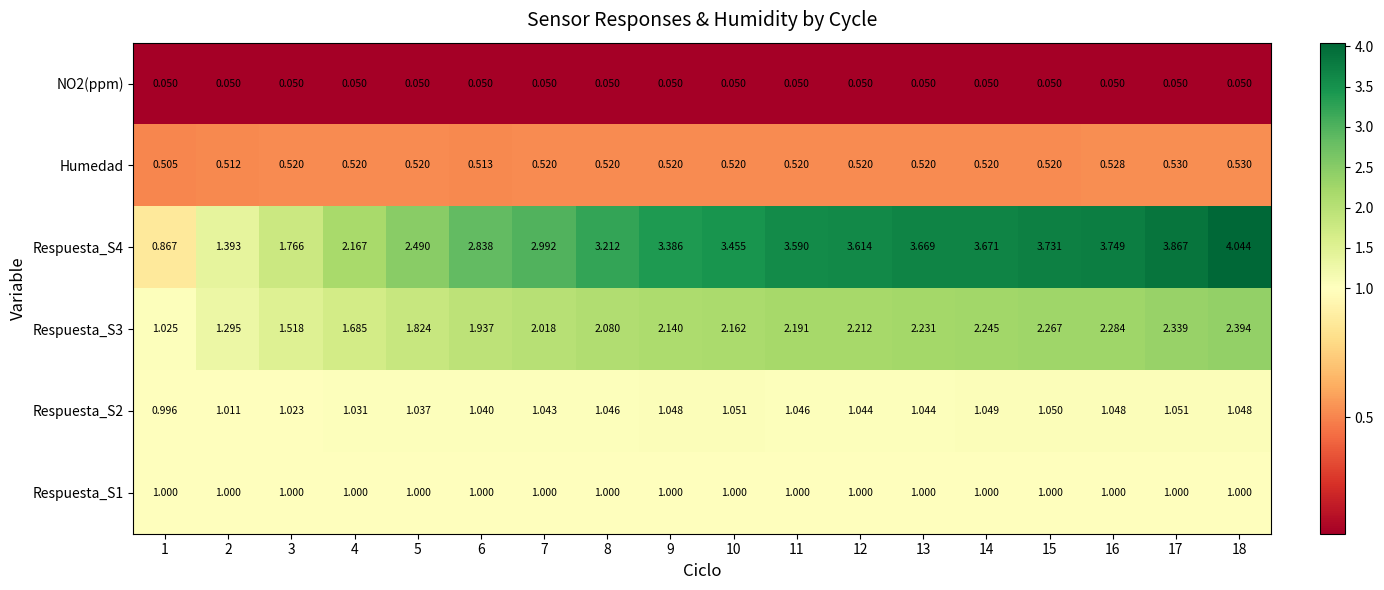

Which series has the largest total across all categories?

Respuesta_S4